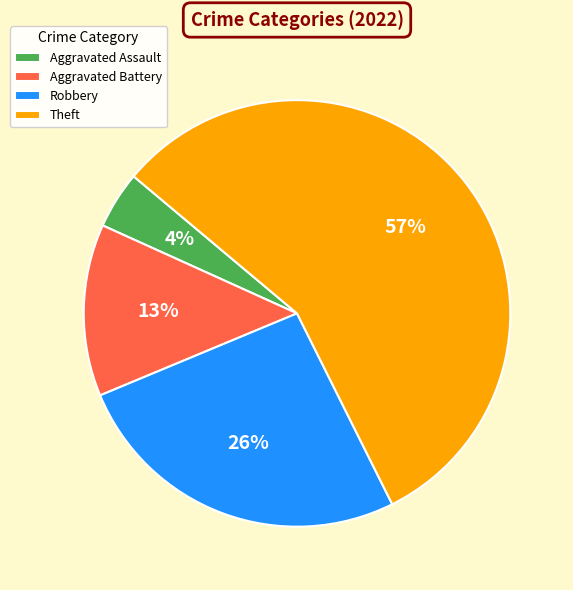

Does Aggravated Assault represent more than half of the total?

No